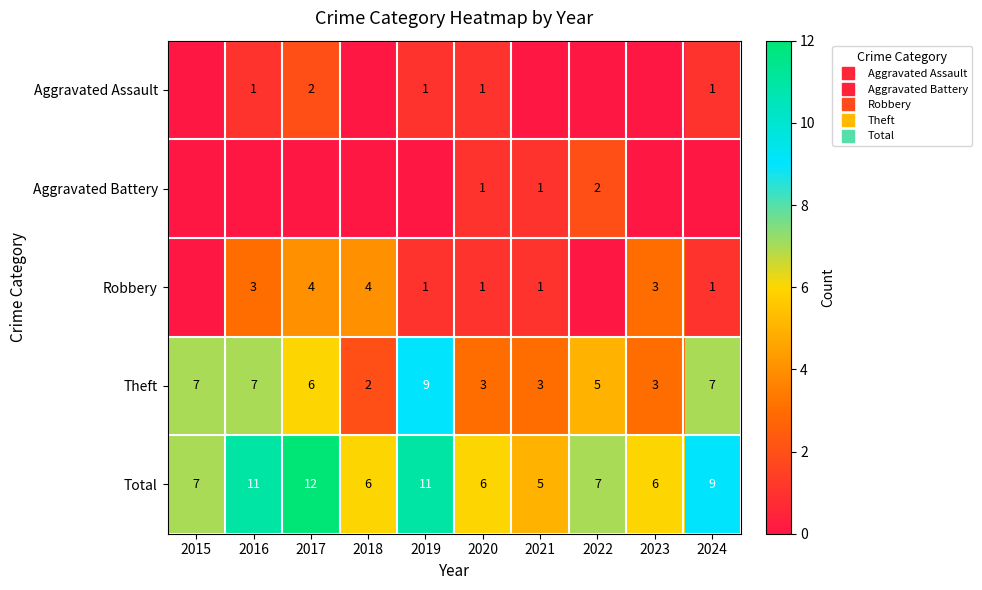

How many data points does each series have?

10